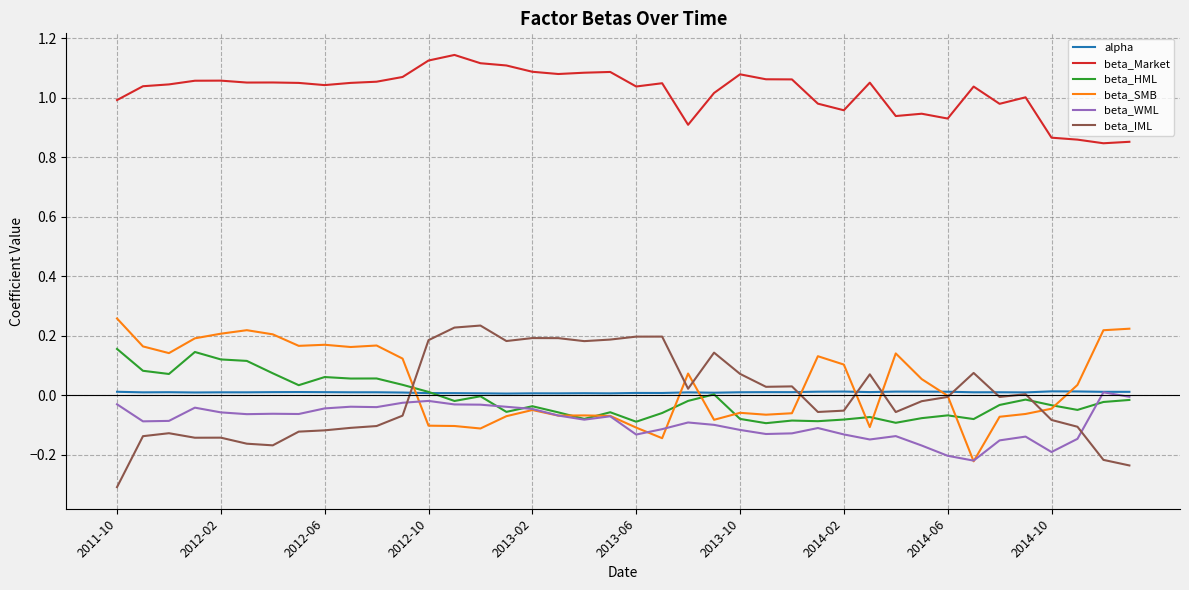

What is the minimum value shown in the chart?

-0.3